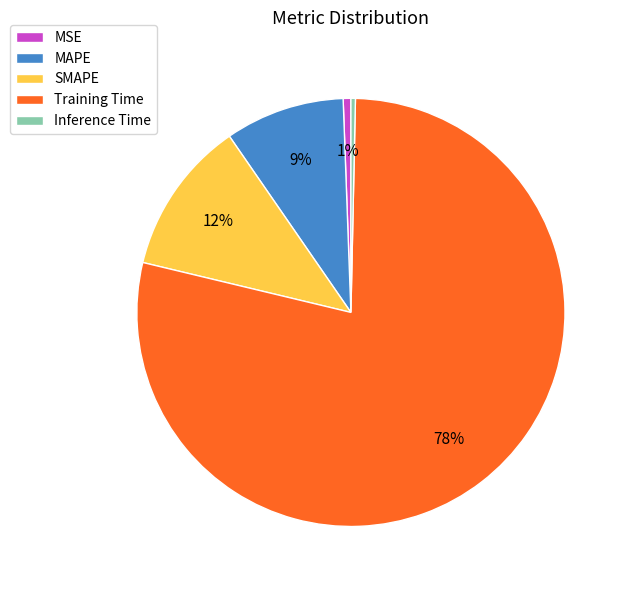

Does Training Time account for over 50% of the chart?

Yes